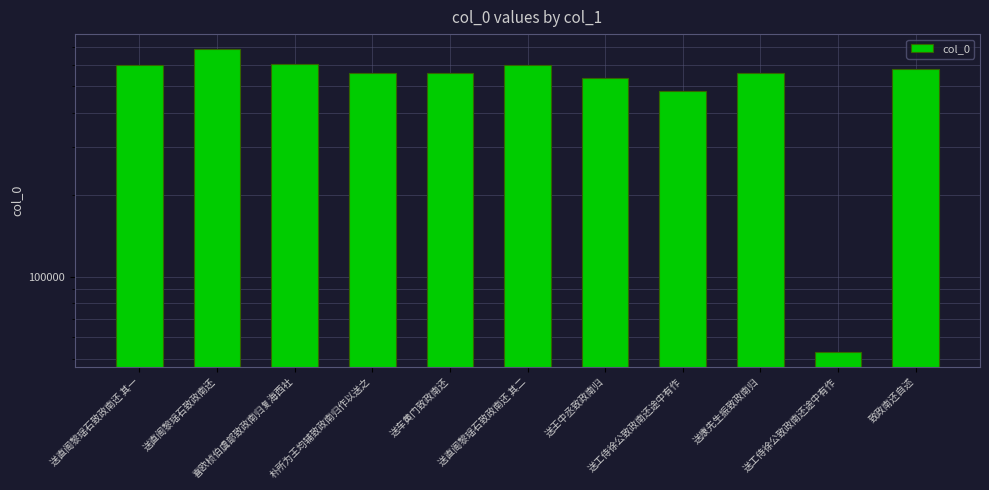

What is the value of the 3rd bar from the left?

603488